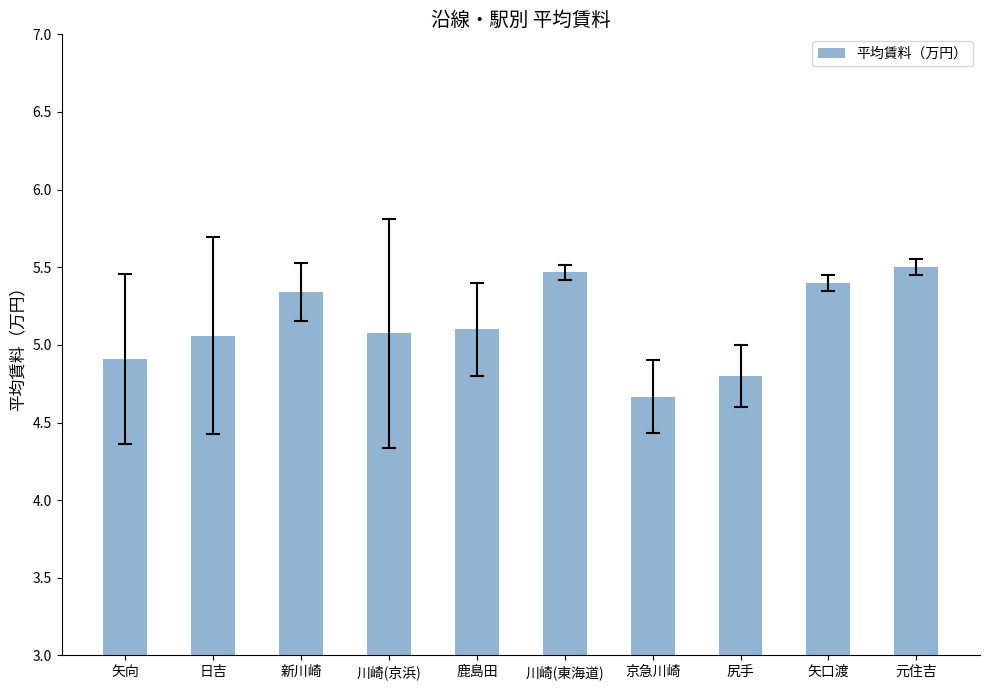

Does the chart contain any negative values?

No